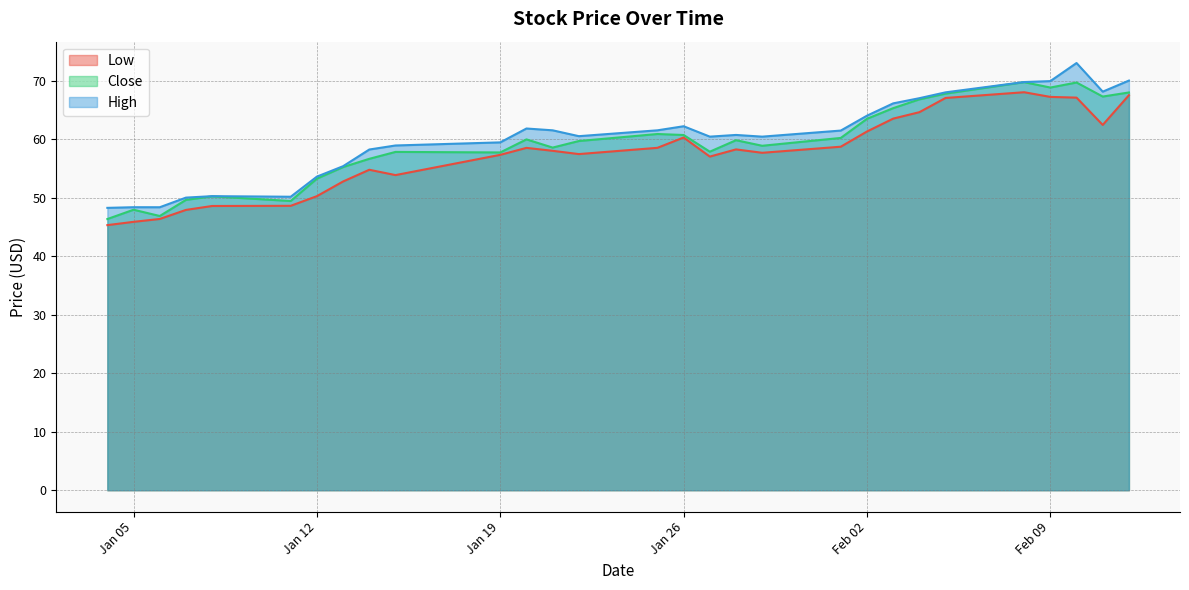

The value of Low at 2021-01-29 is 27.8. True or false?

False